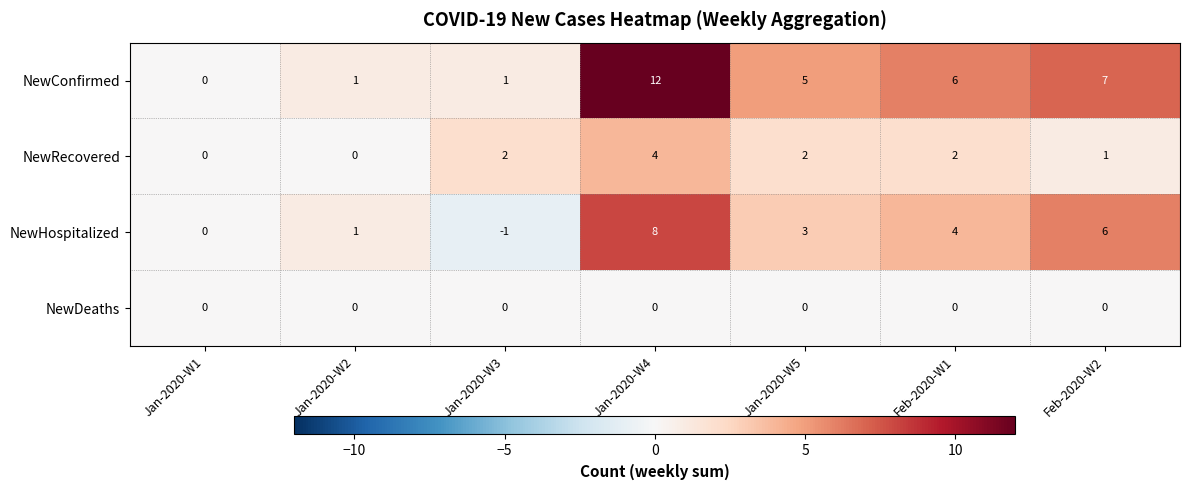

Which series has the largest total across all categories?

NewConfirmed